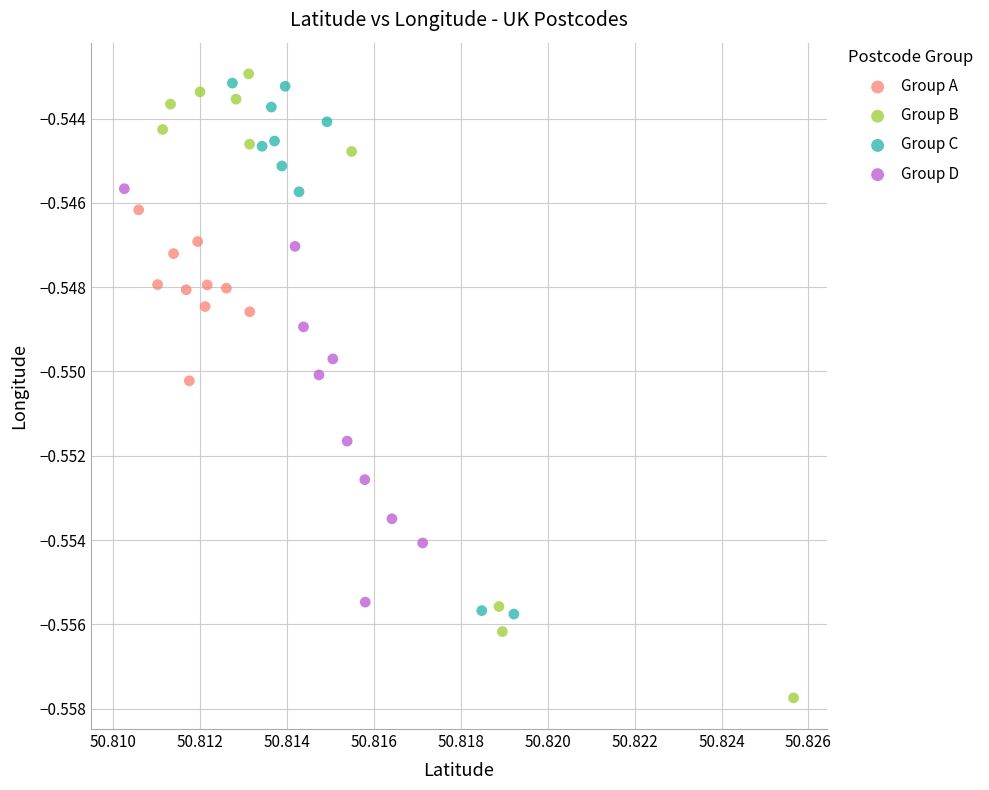

Which series reaches the maximum Y coordinate?

Group B